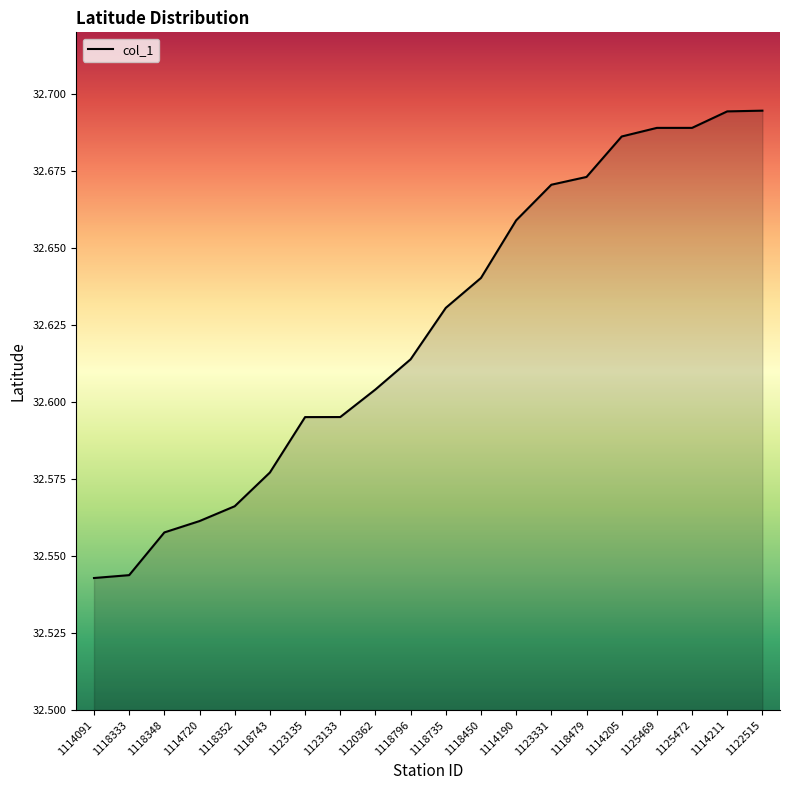

What is the difference between the second highest and second lowest values?

0.2